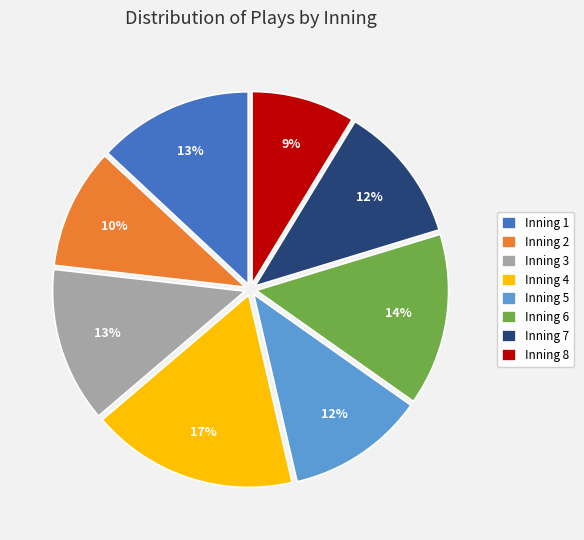

What percentage is the Inning 5 slice, to the nearest percent?

12%